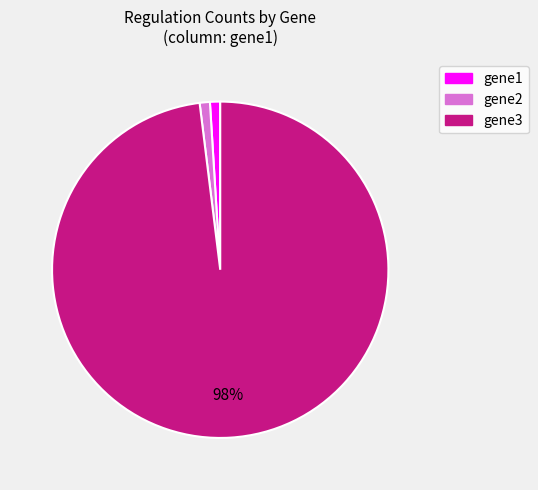

True or false: gene2 accounts for 7% of the total.

False